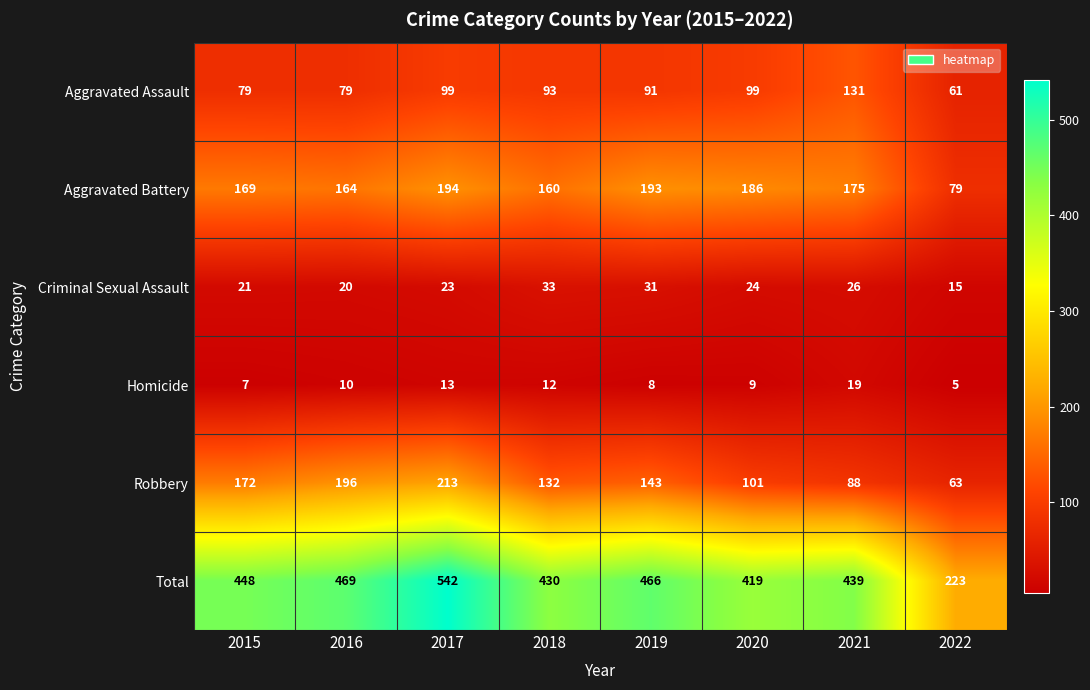

What is the total value across all series at 2017?

1084